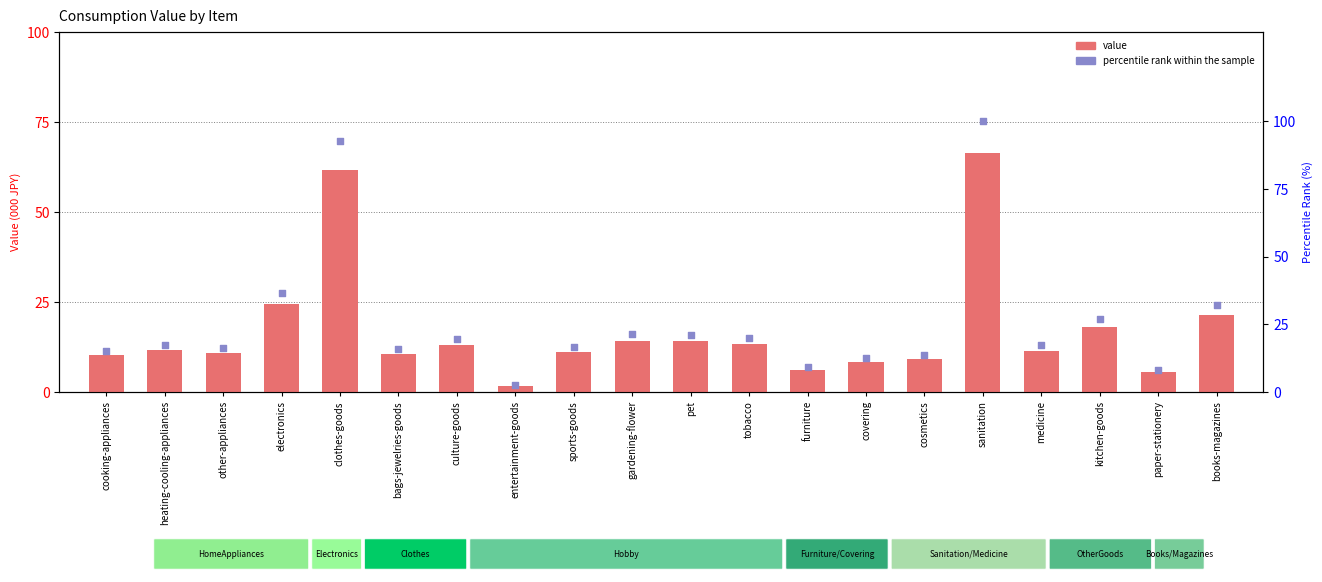

Which series has the largest total across all categories?

percentile rank